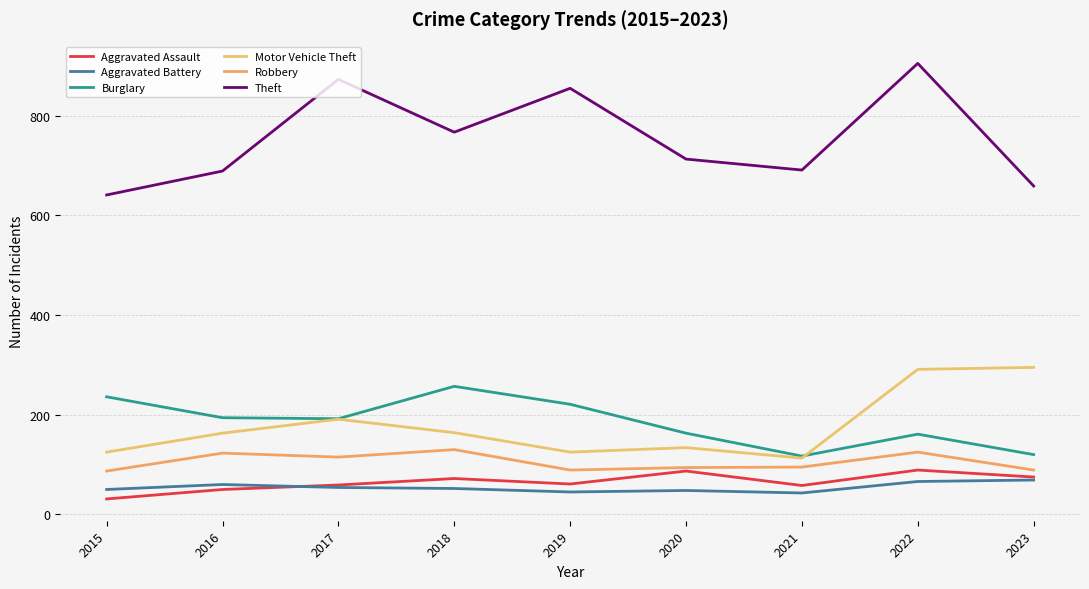

Does the chart display data point markers on the line(s)?

No